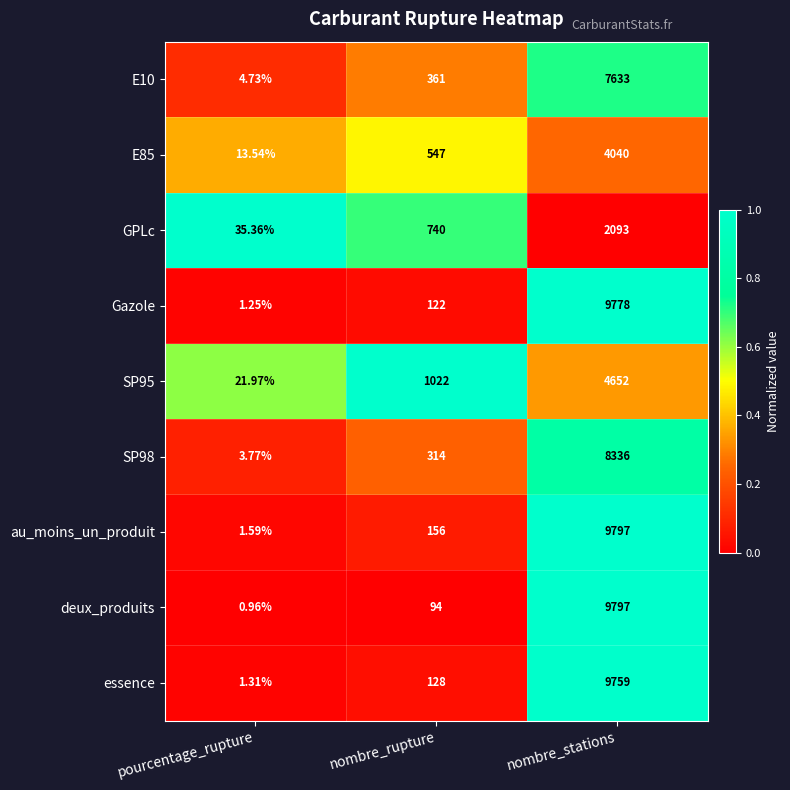

At which label does SP98 reach its peak?

nombre_stations